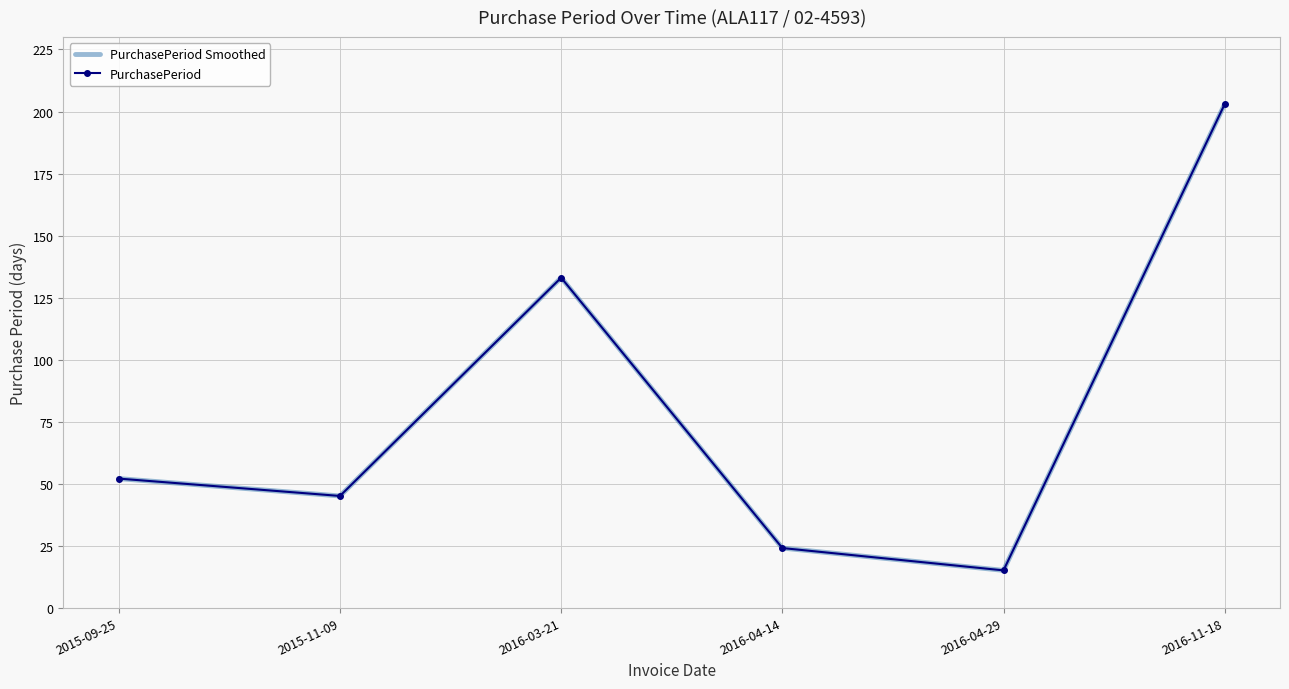

Where is the first local maximum for PurchasePeriod?

2016-03-21